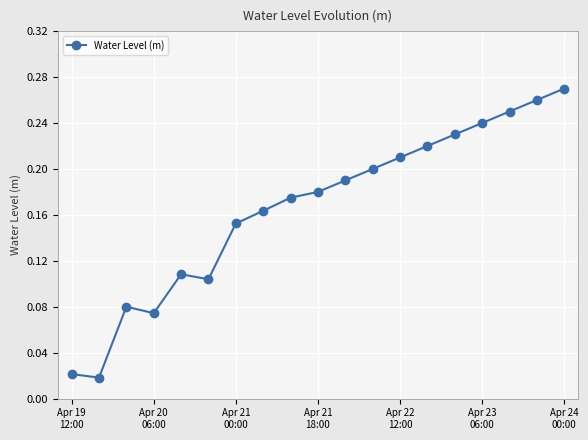

How many interior local peaks (higher than both neighbors) does the data have?

2